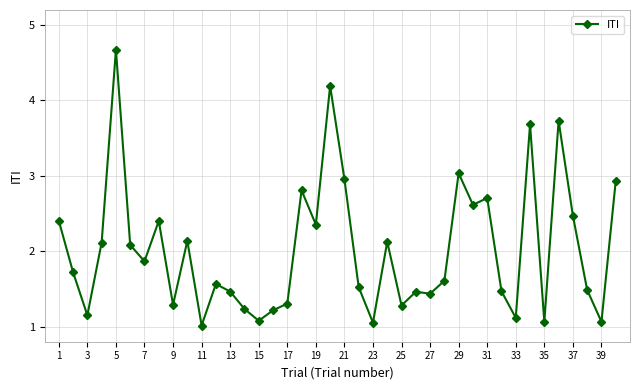

How many distinct data groups are displayed?

1